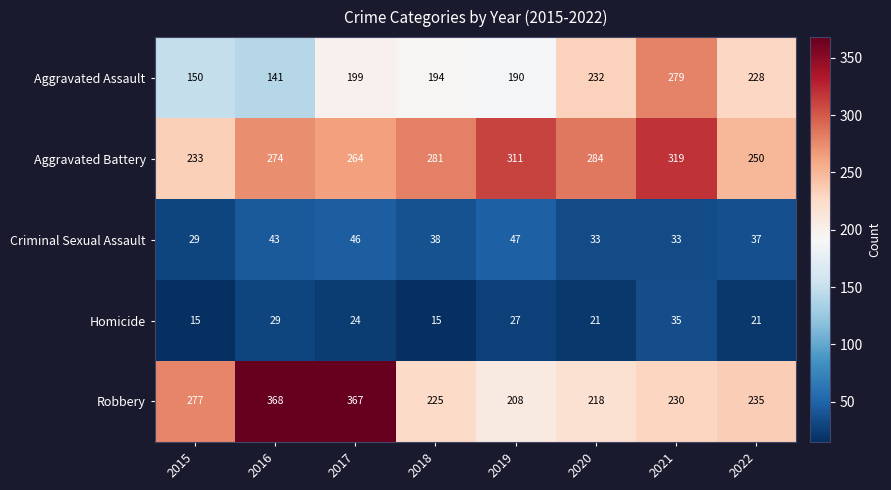

Which series has the largest total across all categories?

Aggravated Battery